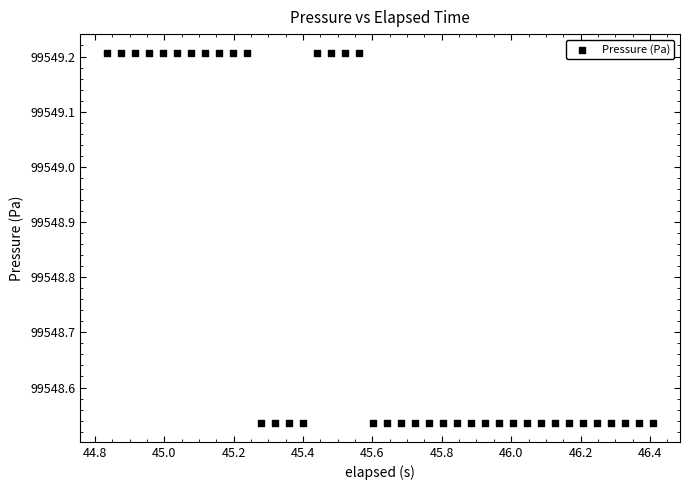

What is the range of Y values (max minus min)?

0.7